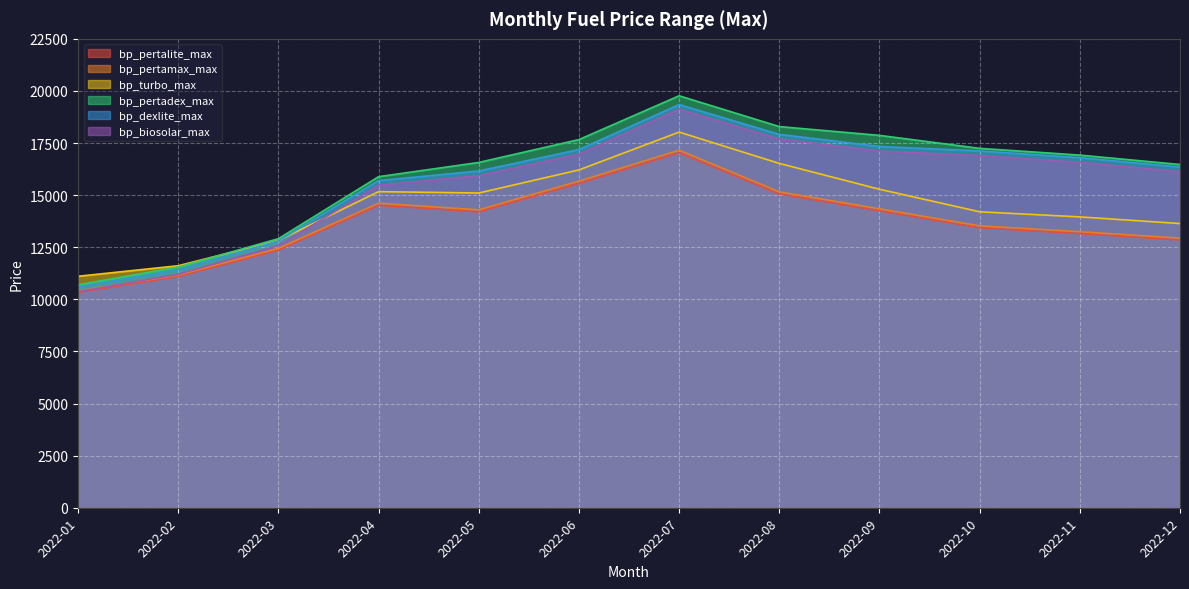

What is the total value across all series at 2022-08?

100636.3